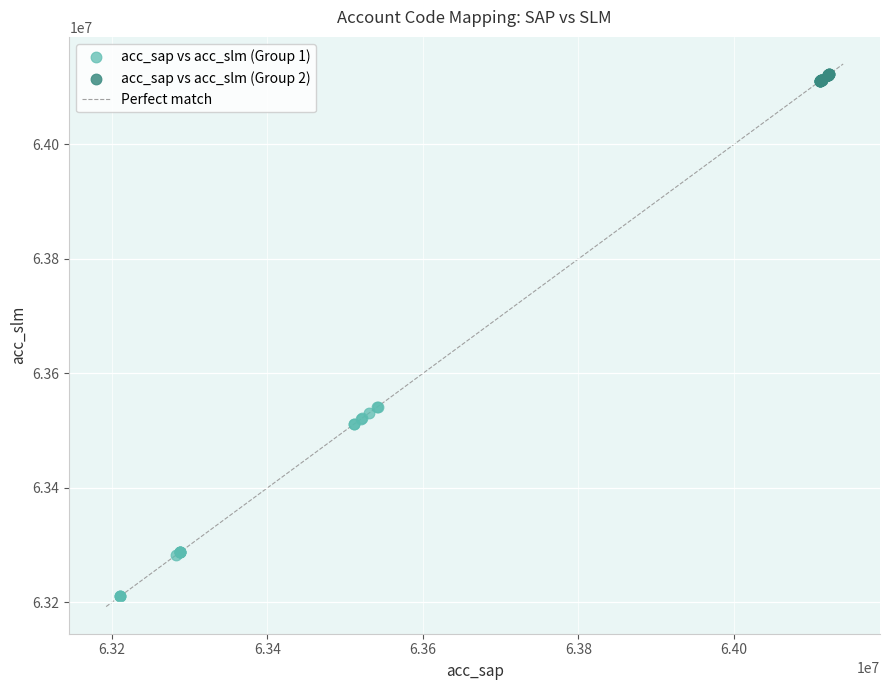

Which series contains the lowest Y value?

acc_sap vs acc_slm (Group 1)